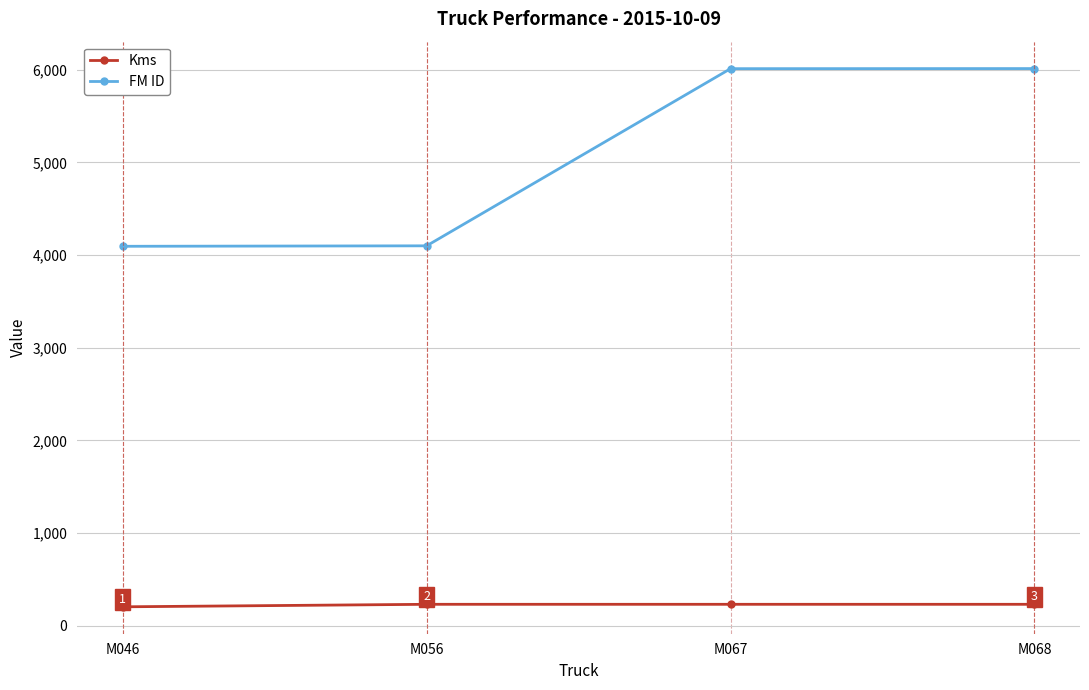

At M056, list the series in order from smallest to largest.

Kms, FM ID